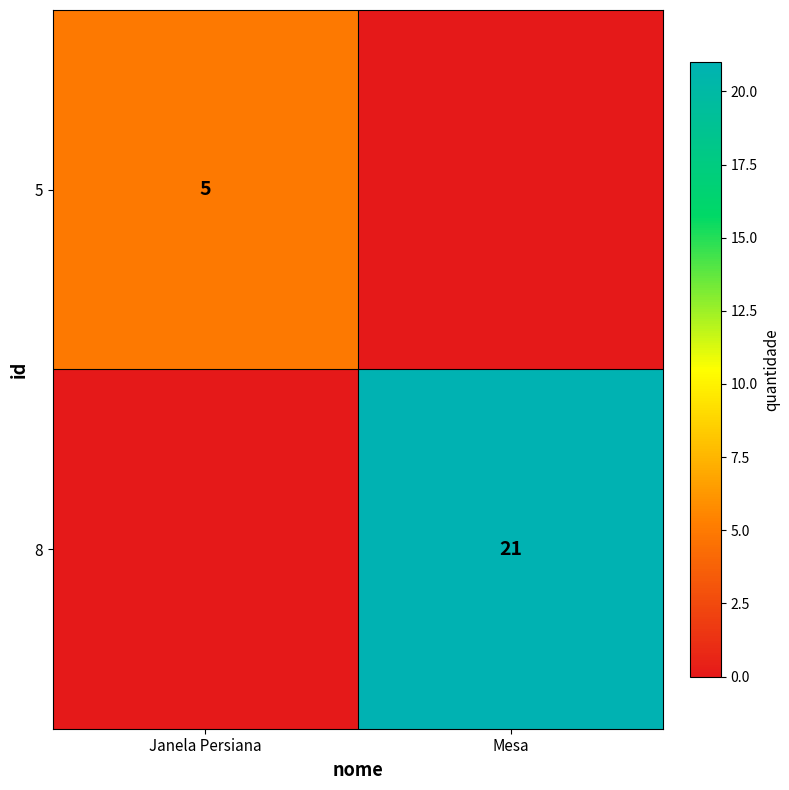

At how many categories does at least one series exceed 18?

1